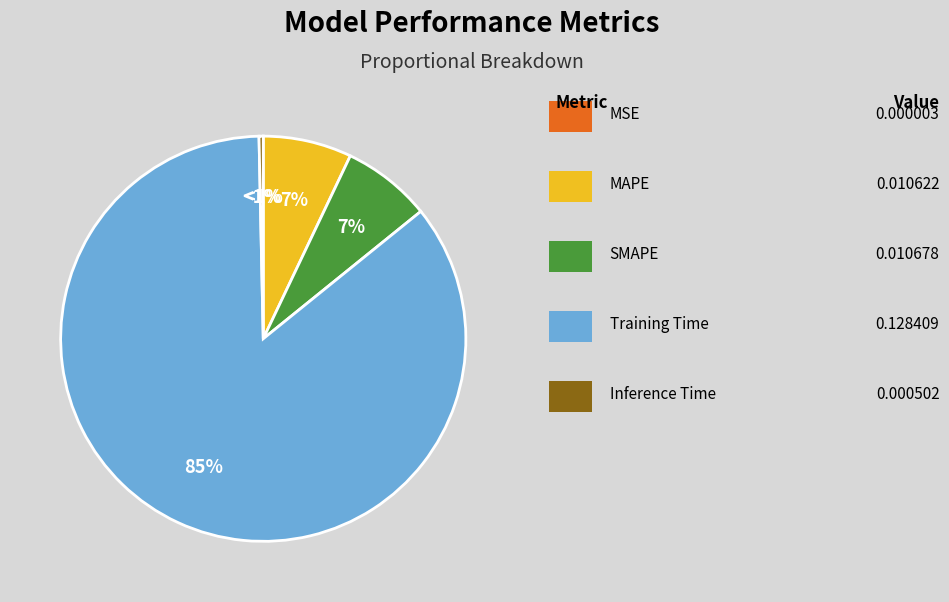

True or false: MSE accounts for 0% of the total.

True